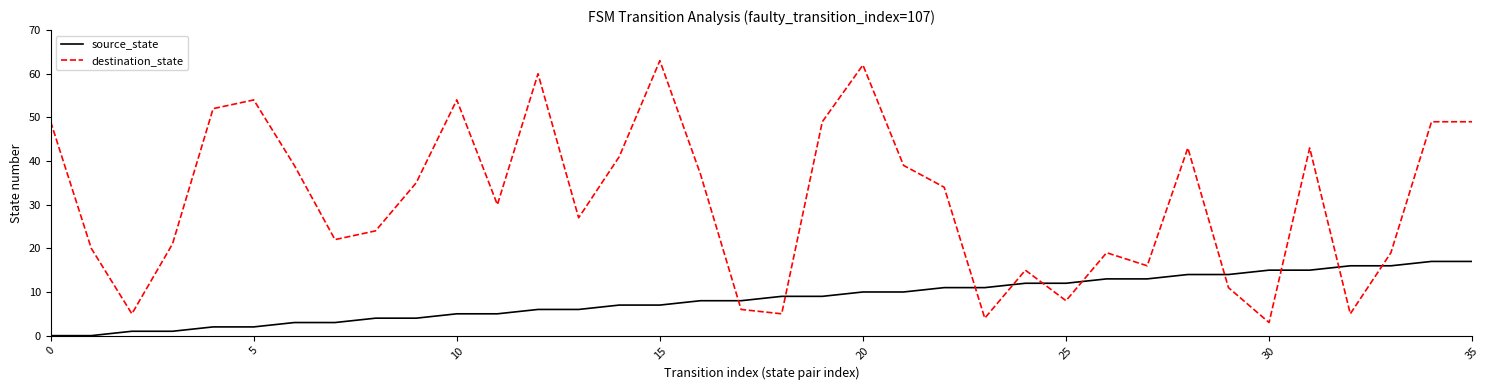

Which series has the largest total across all categories?

destination_state